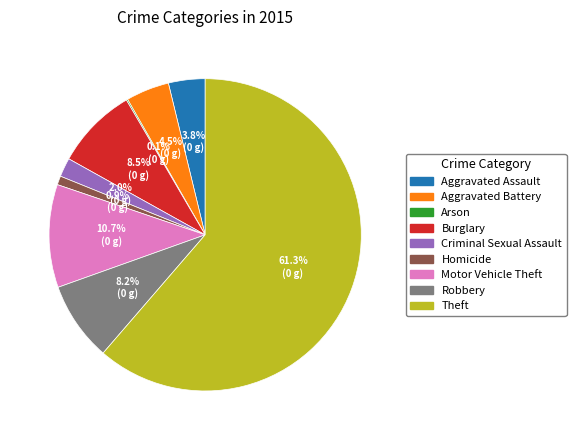

Does Theft account for over 50% of the chart?

Yes